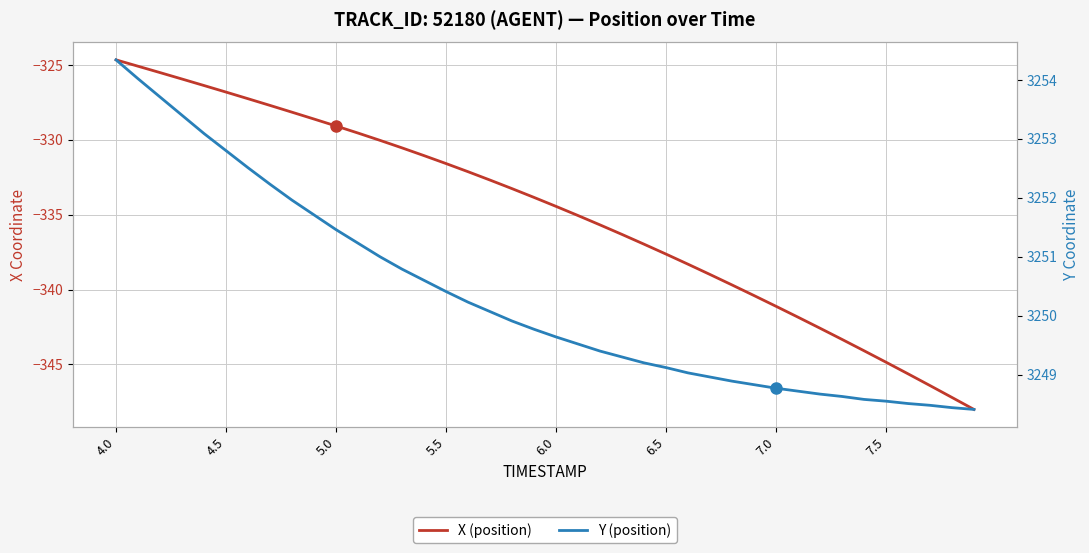

What are all the series names shown in the legend?

X (position), Y (position)